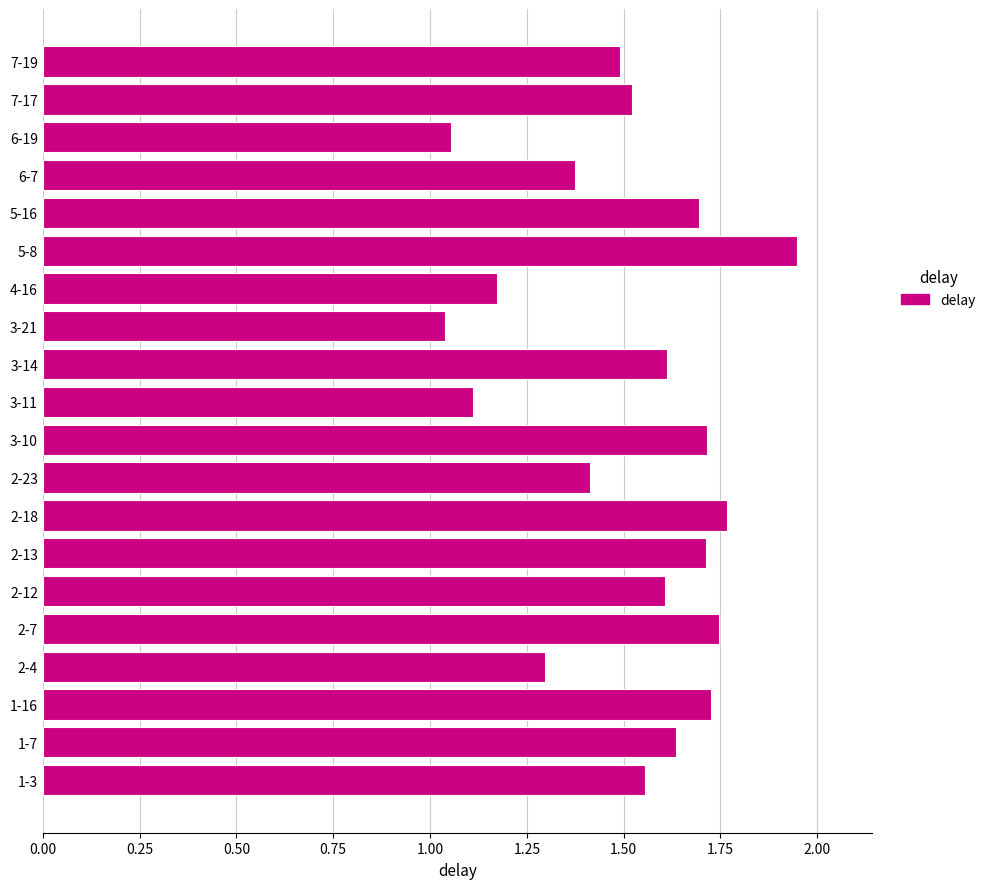

What is the sum of all values?

30.2